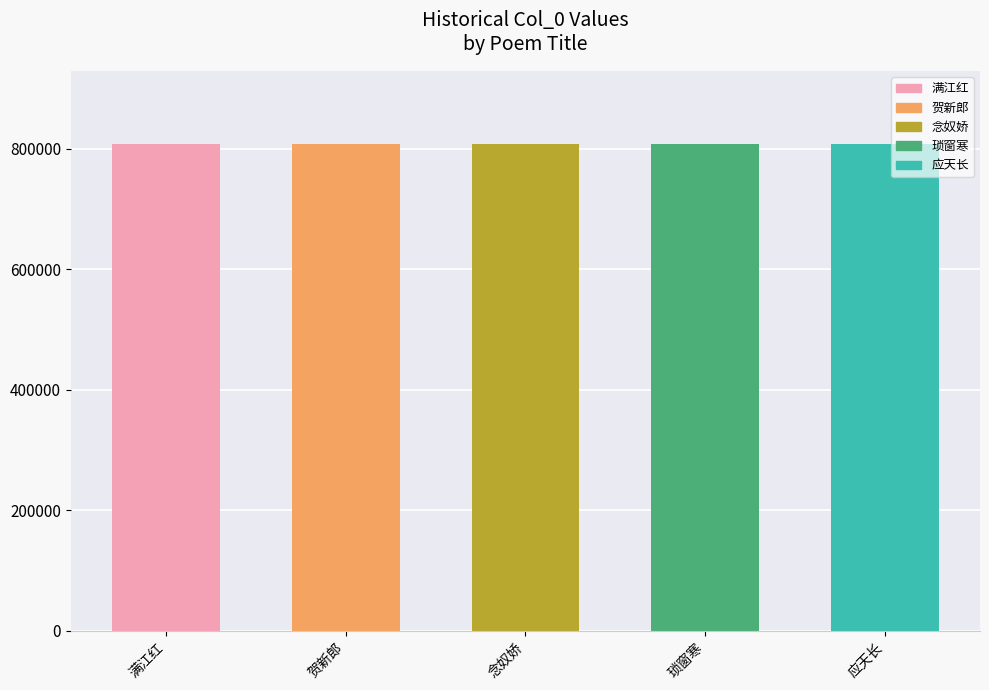

What is the average value?

807497